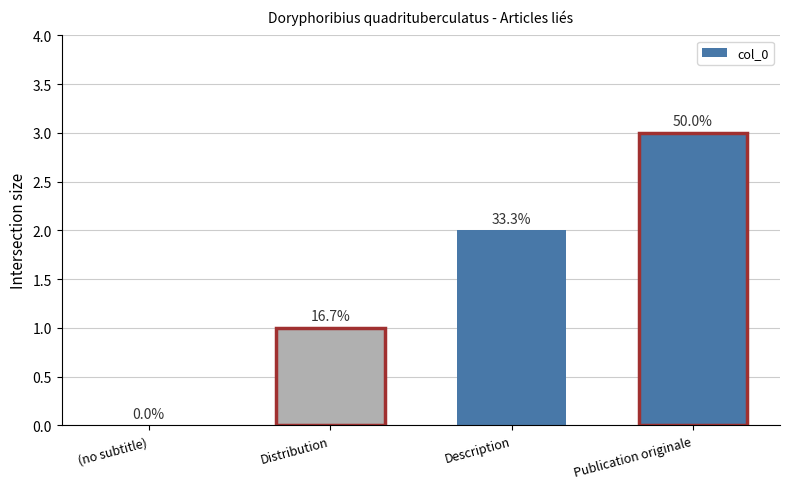

Which category has the lowest value across all series?

(no subtitle)